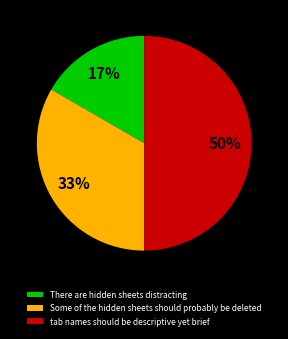

To the nearest percent, what is the average slice percentage?

33%